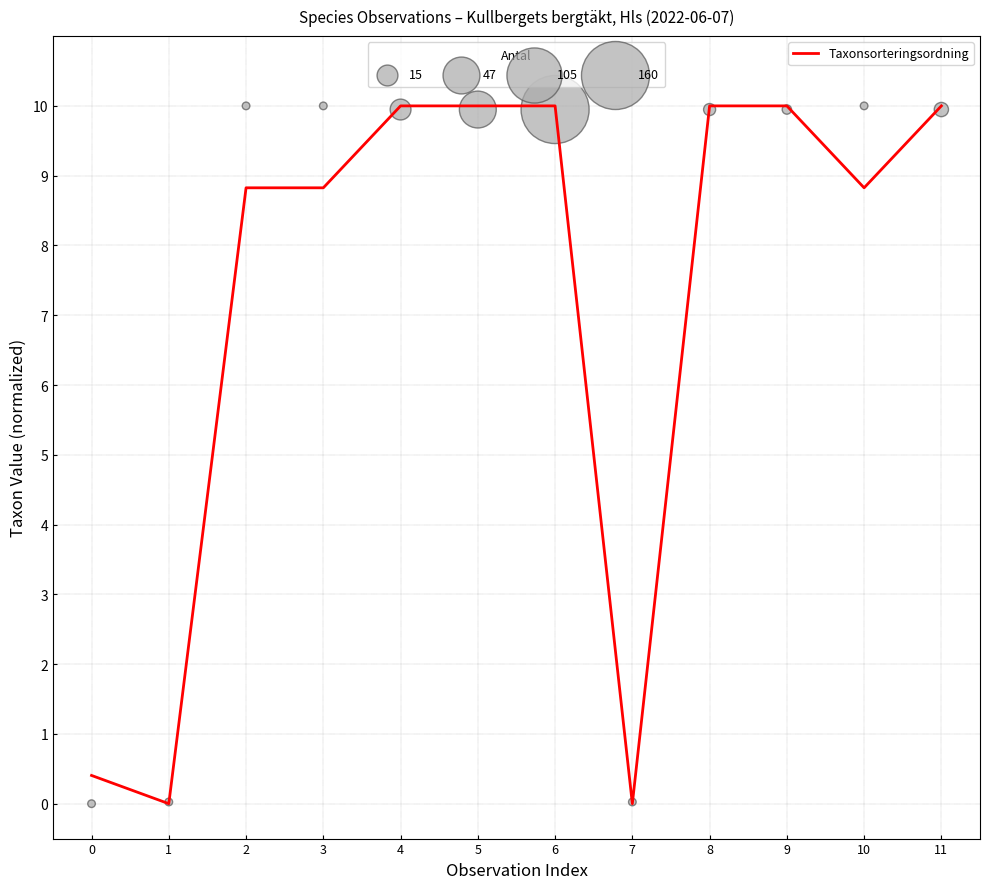

Which series has the largest total across all categories?

TaxonId